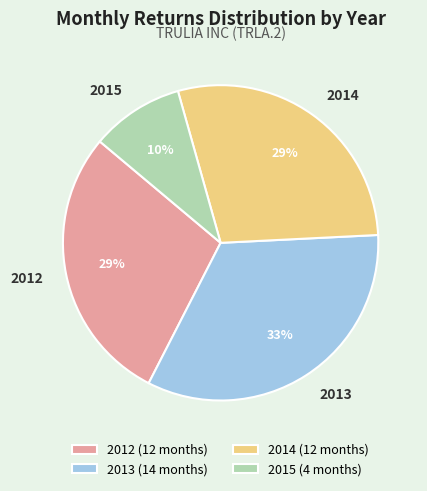

Is there any slice that represents more than half of the pie?

No